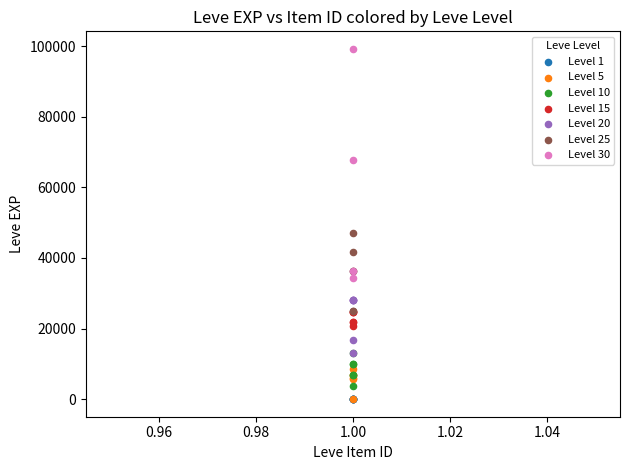

Which series has the widest spread of Y values?

Level 30